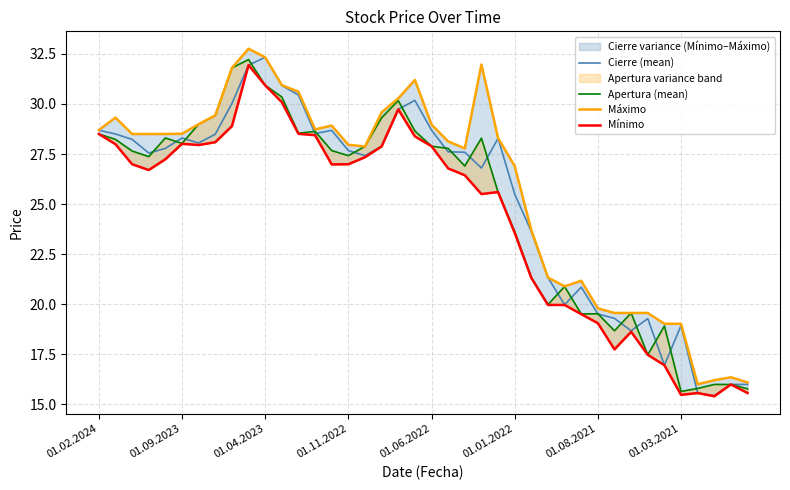

The Cierre (mean) series shows 27.7 at 01.11.2022. True or false?

True